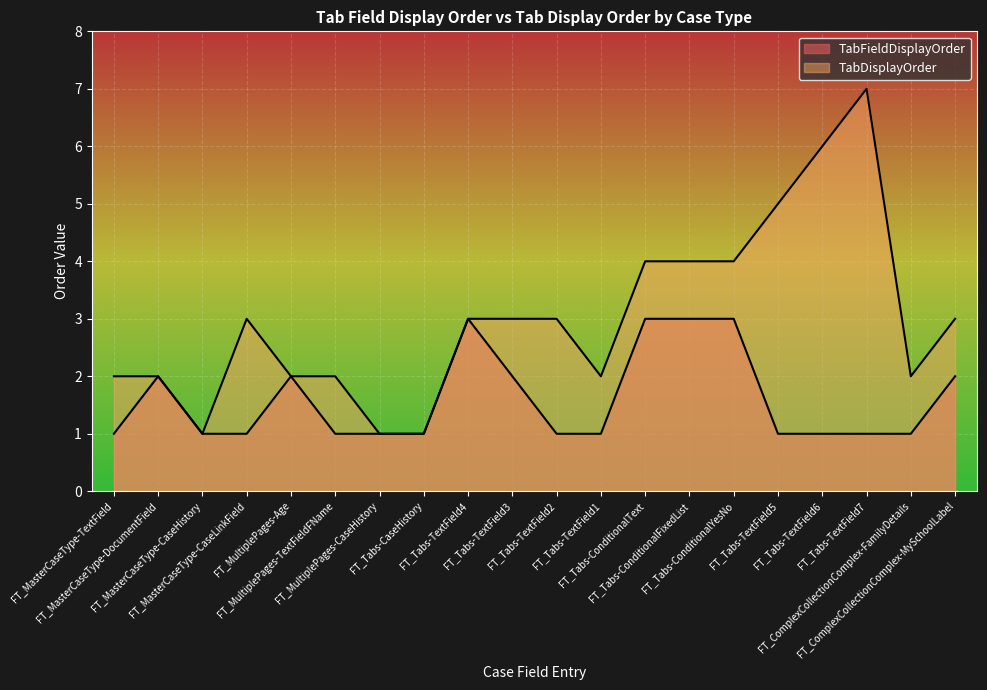

At which category does TabDisplayOrder reach its first local peak?

FT_MasterCaseType-CaseLinkField